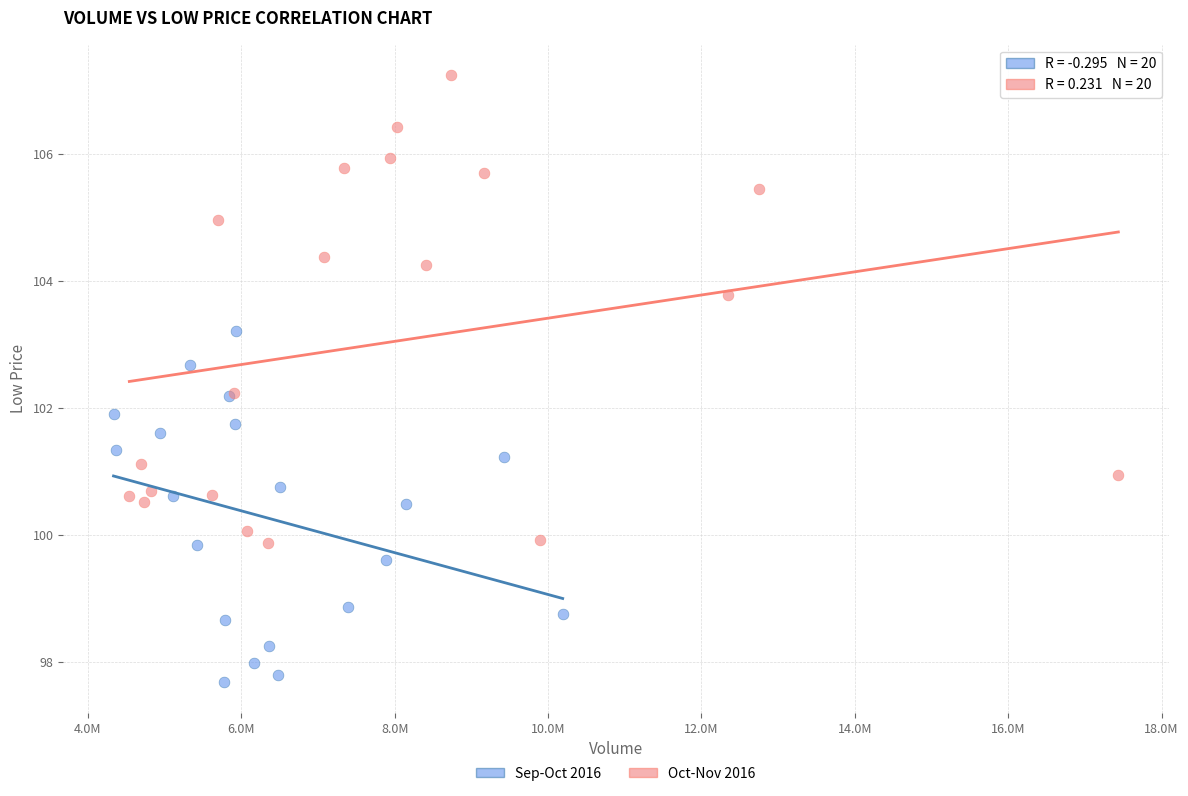

Which series reaches the maximum Y coordinate?

Oct-Nov 2016